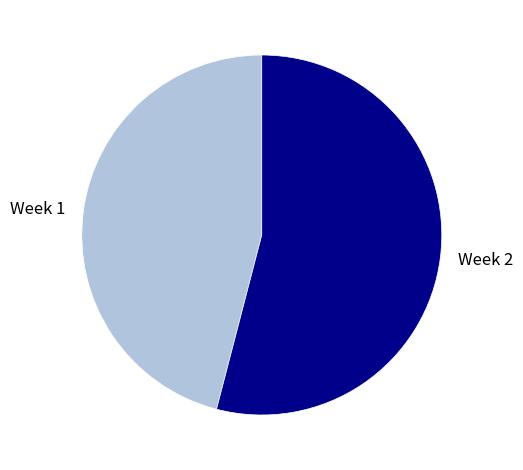

Which slice represents more than half of the pie?

Week 2